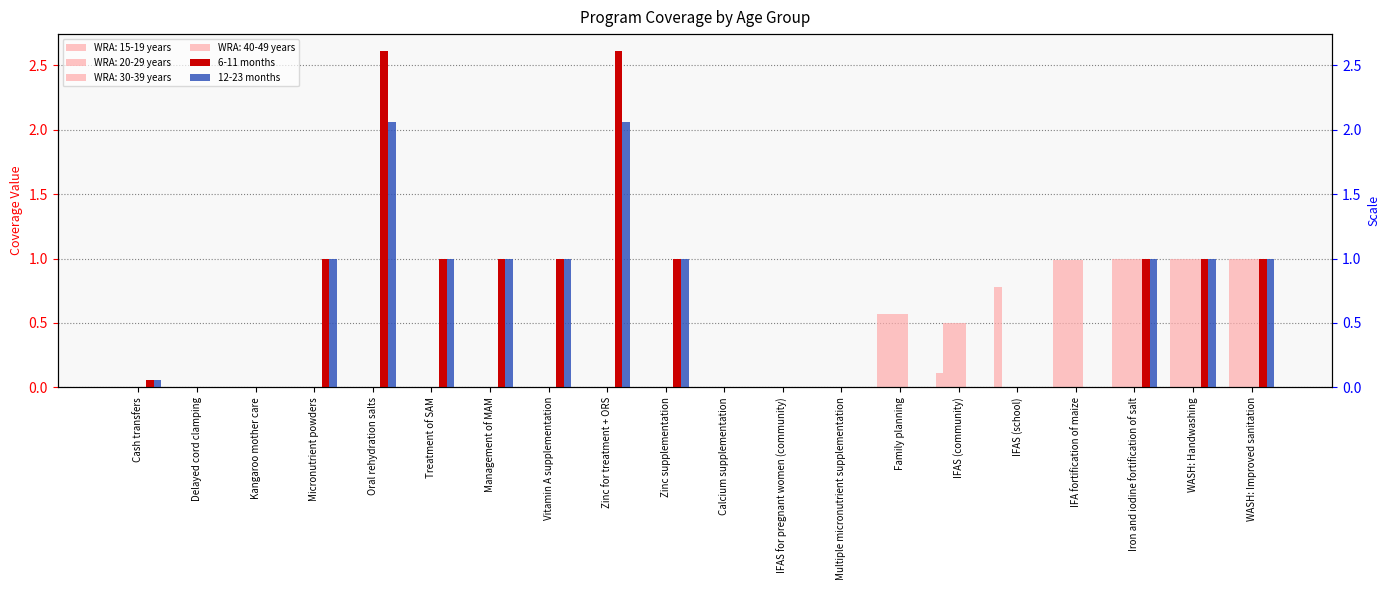

Rank the series by their average value, from highest to lowest.

6-11 months, 12-23 months